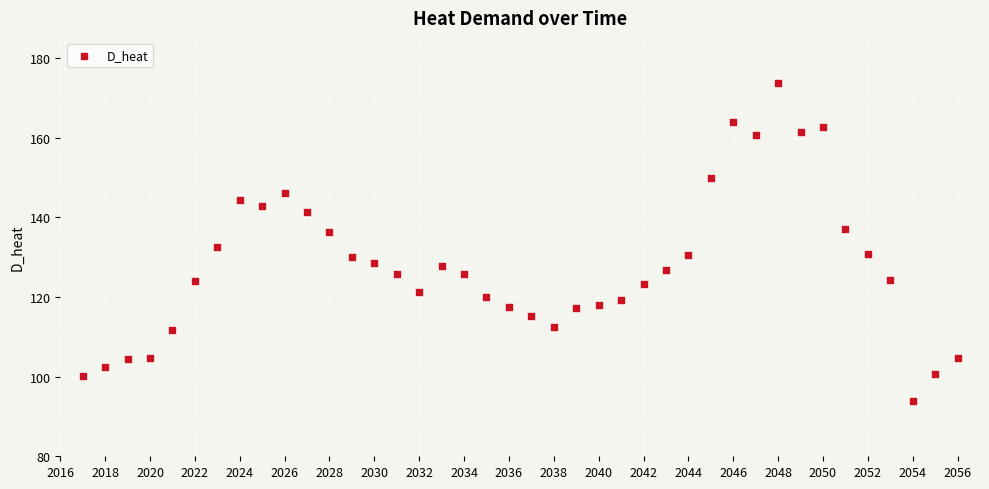

What is the range of X values (max minus min)?

39.0